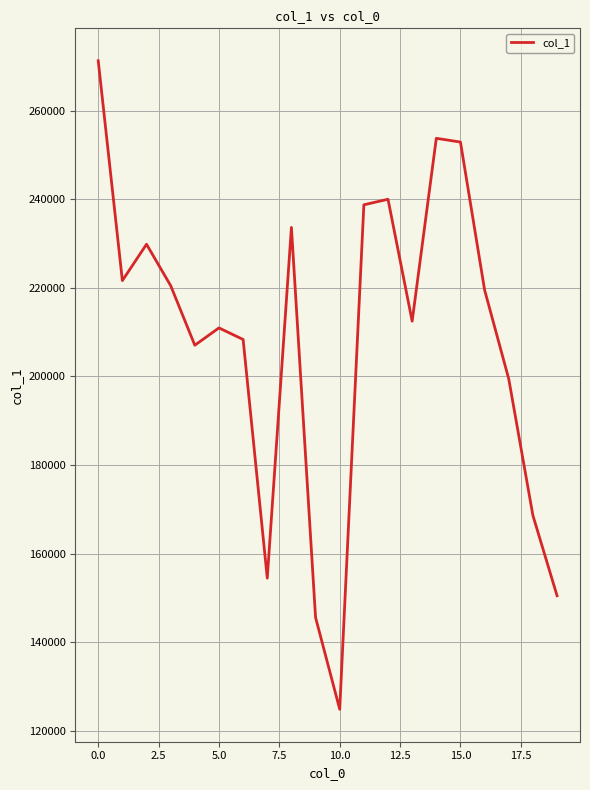

What is the difference between the maximum and minimum values?

146386